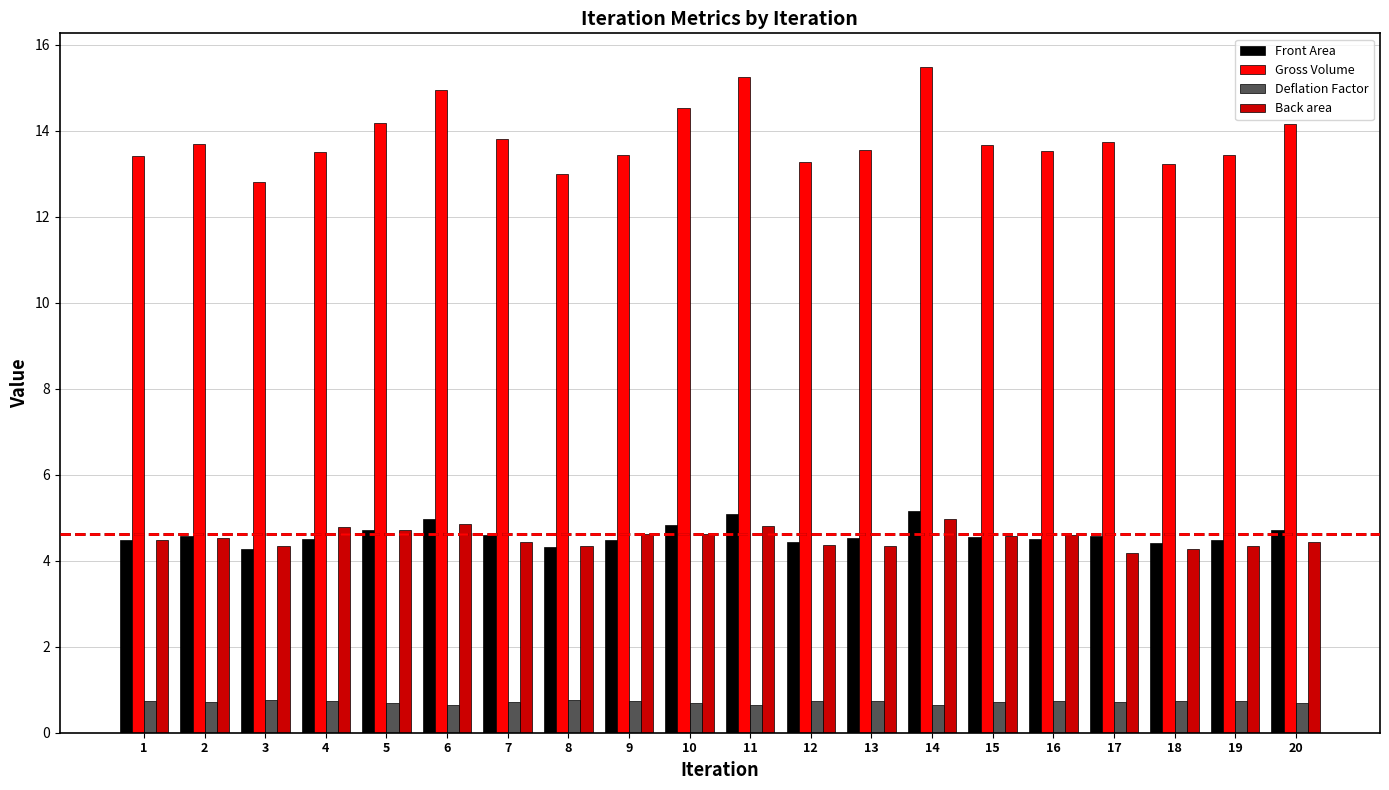

What is the value of the Front Area bar at the 10th from the left?

4.8